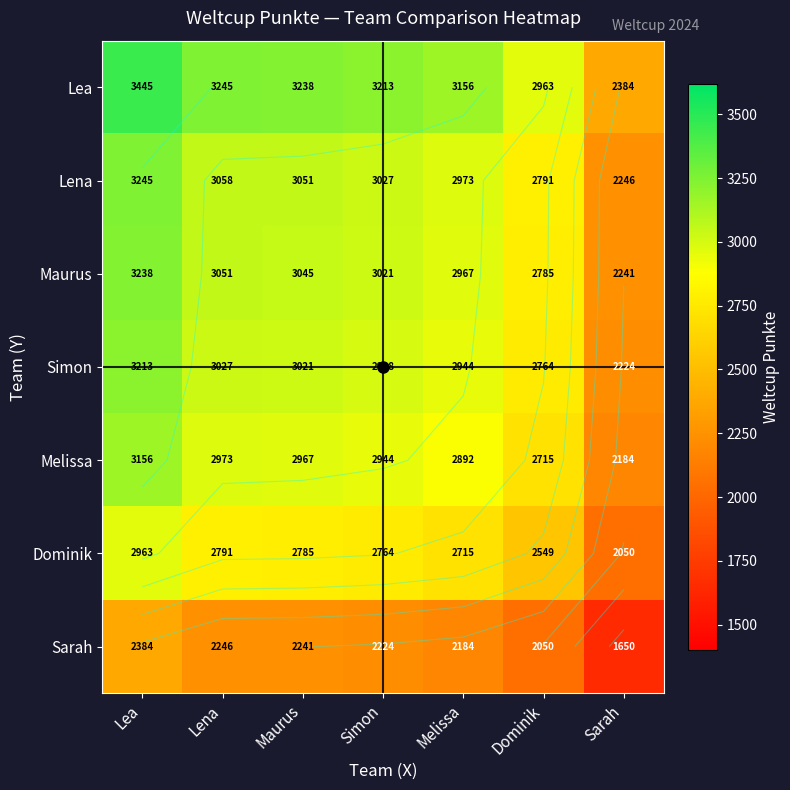

Is it true that Maurus equals 5351.1 at Lena?

False